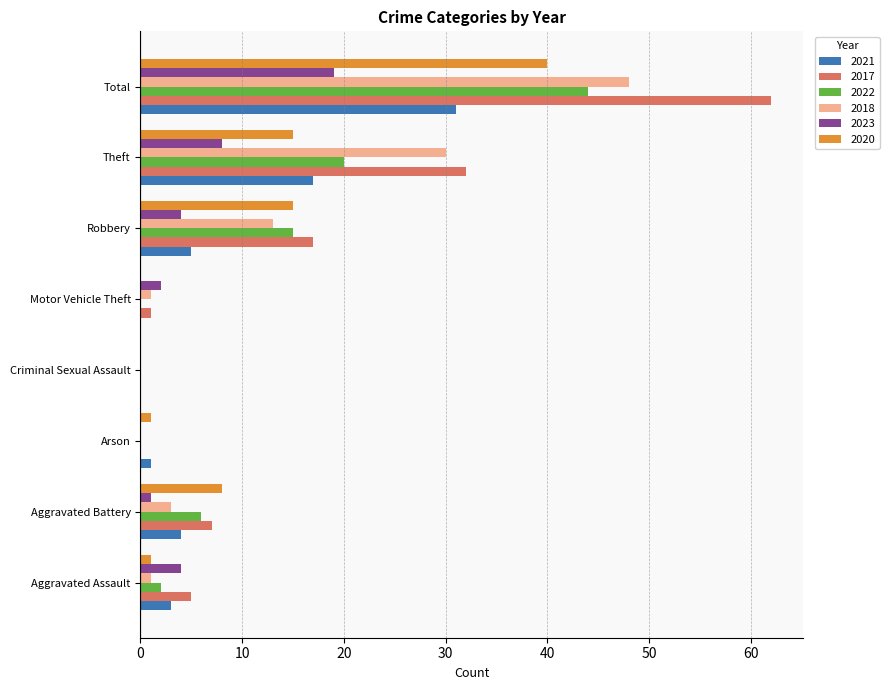

What is the maximum value shown in the chart?

62